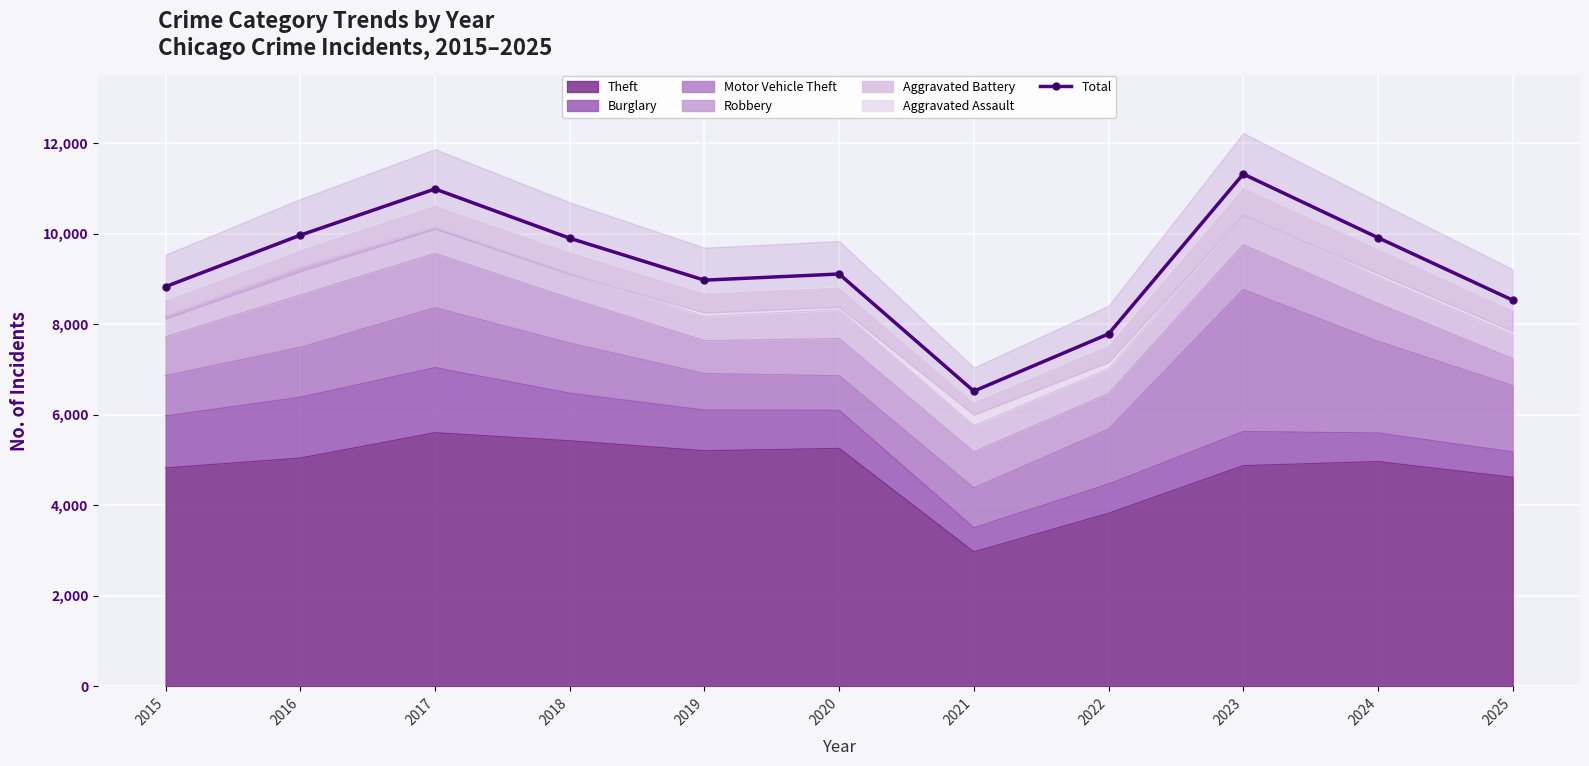

What is the ratio of the value at 2022 to the value at 2021?

1.2